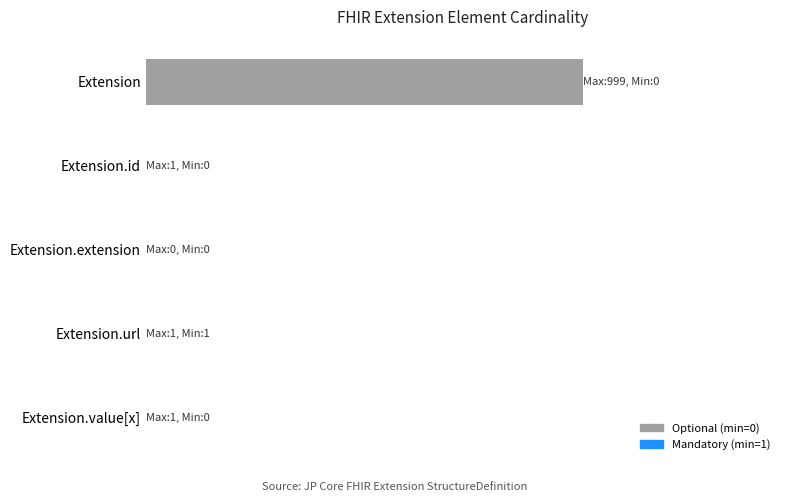

Are the bars horizontal?

Yes